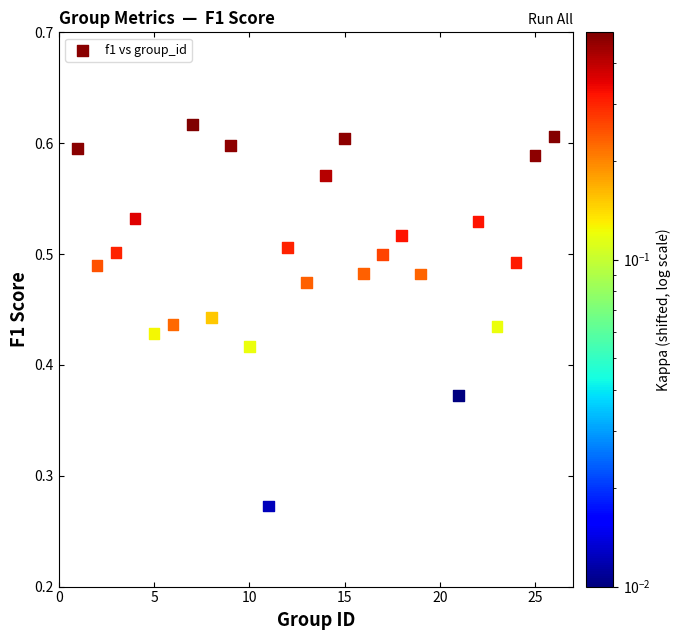

What is the range of X values (max minus min)?

25.0